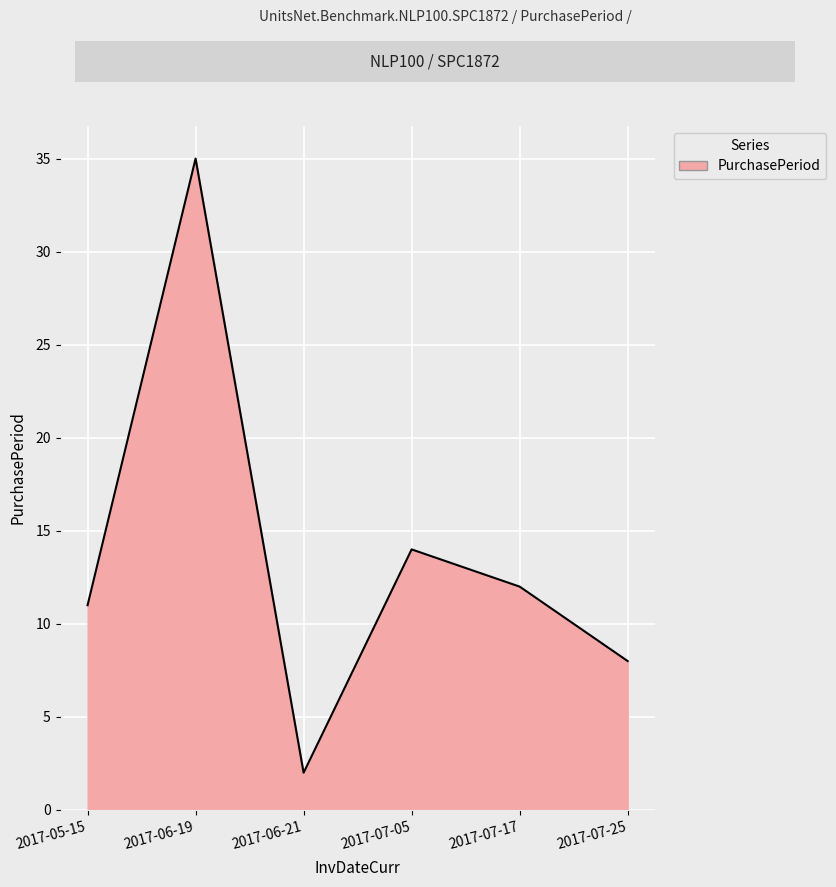

List the labels in order of value, largest first.

2017-06-19, 2017-07-05, 2017-07-17, 2017-05-15, 2017-07-25, 2017-06-21